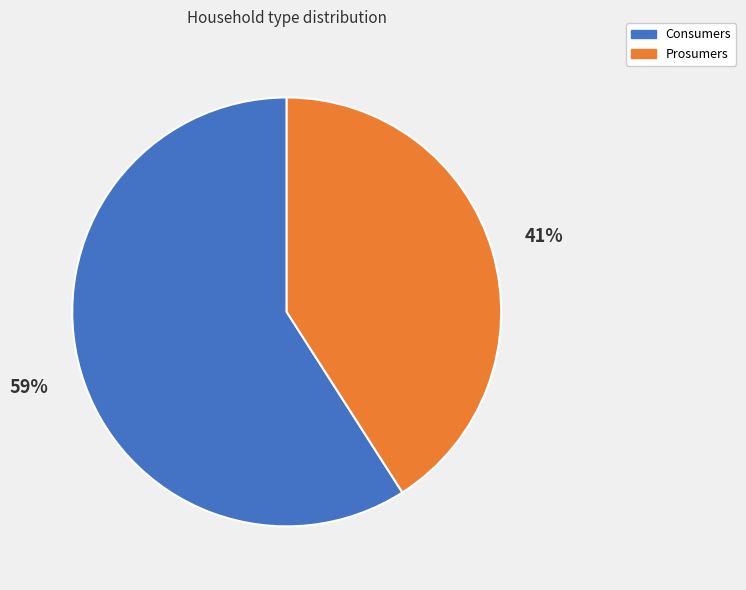

Combined, do Consumers and Prosumers account for over 50%?

Yes